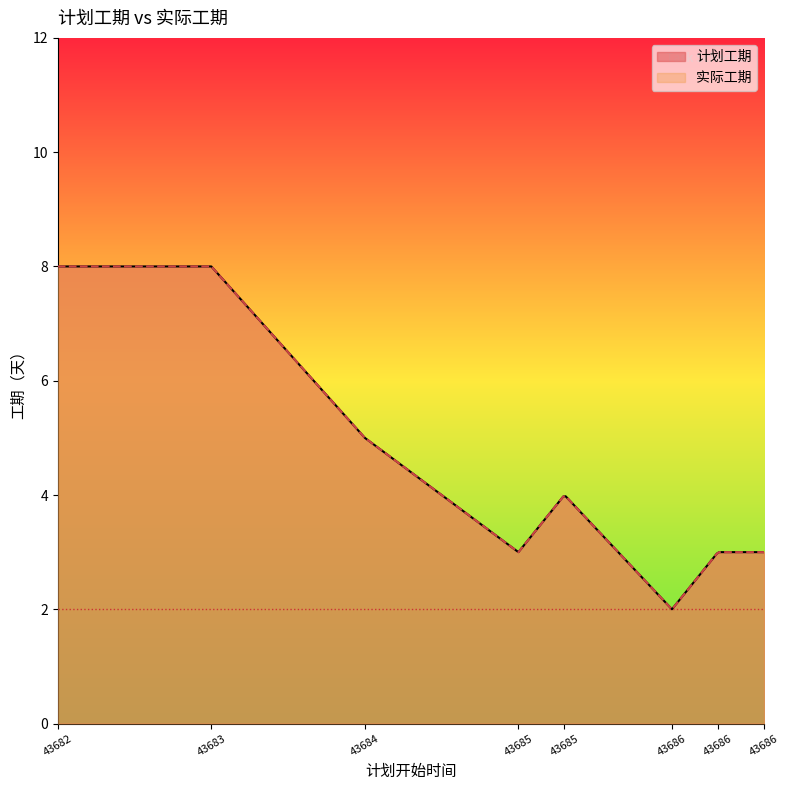

How many distinct data groups are displayed?

2